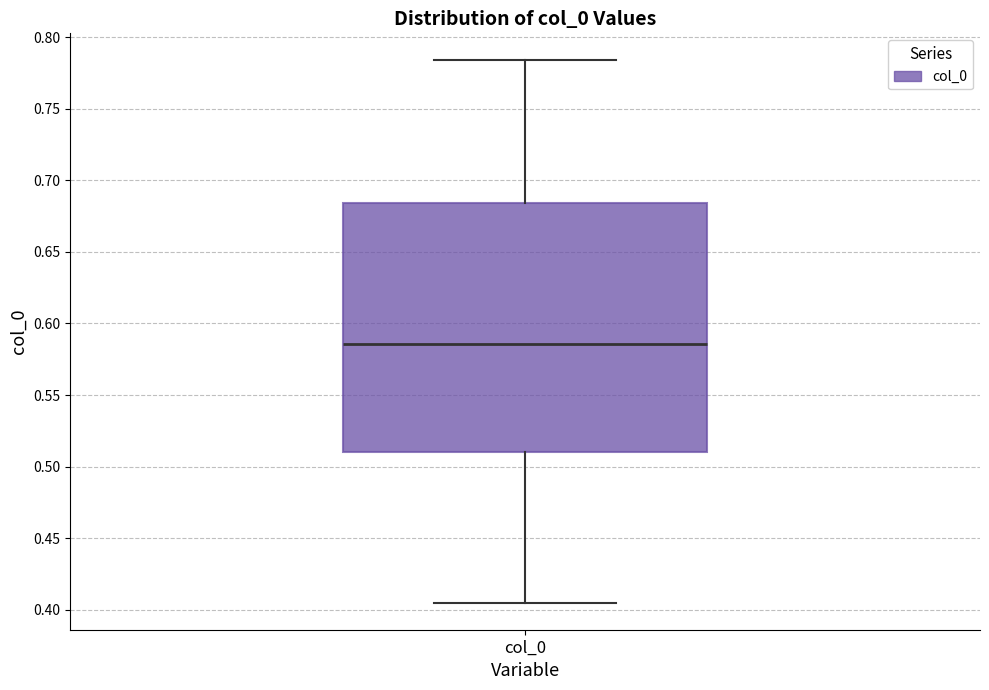

Where is the upper edge of the box for col_0 on the y-axis? The values are not printed on the chart, so give them approximately, as read against the axis.

0.685